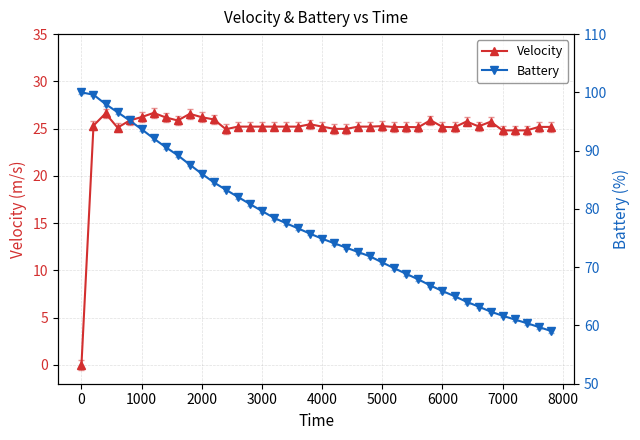

True or false: Velocity has more than 2 interior local peaks.

True